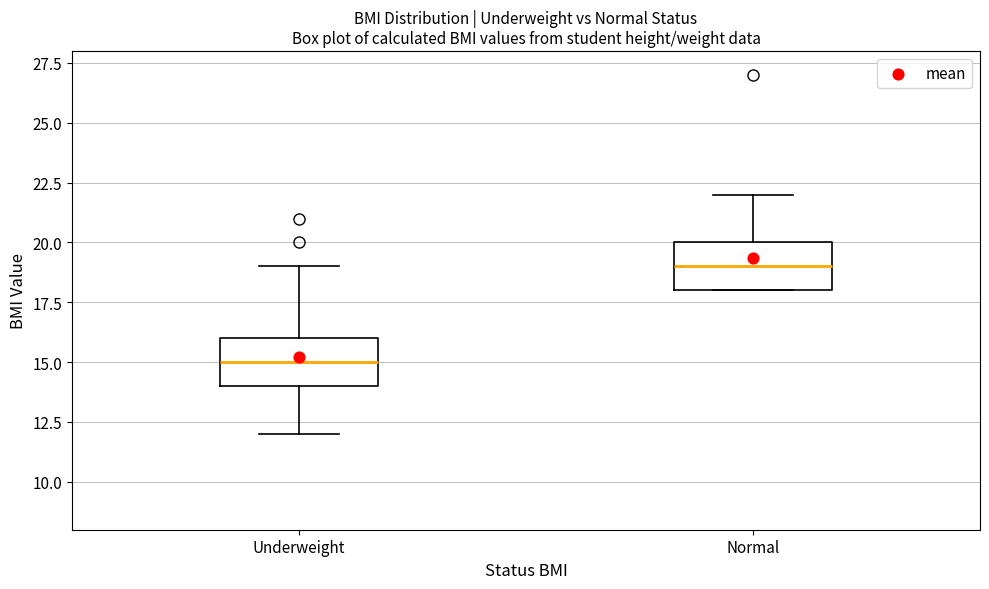

Which box has the highest median line?

Normal